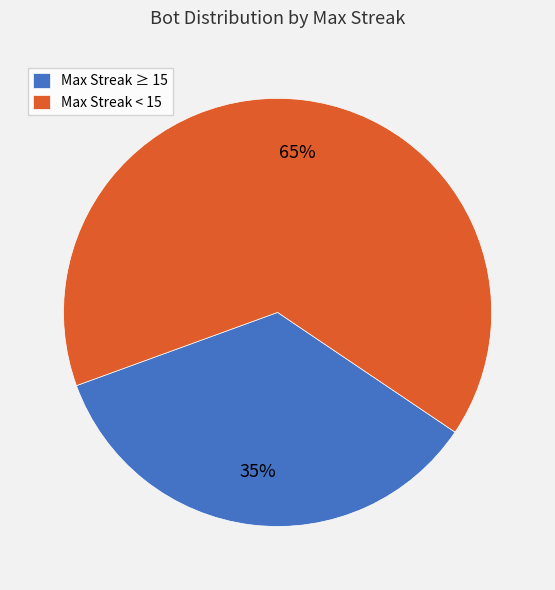

Rank the categories by value from lowest to highest.

Max Streak ≥ 15, Max Streak < 15